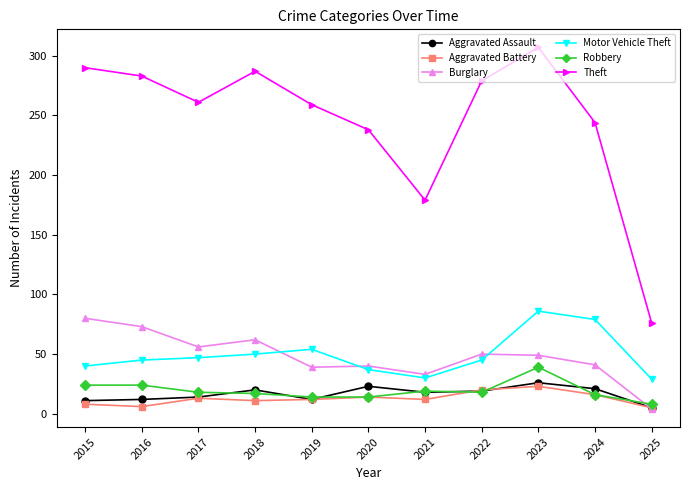

Which series has the largest range (max minus min)?

Theft